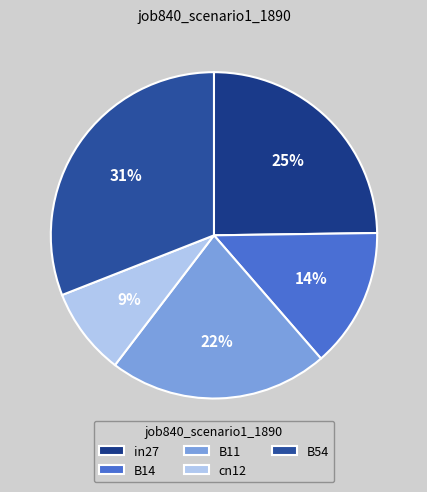

Do B14 and B11 together represent more than half of the pie?

No